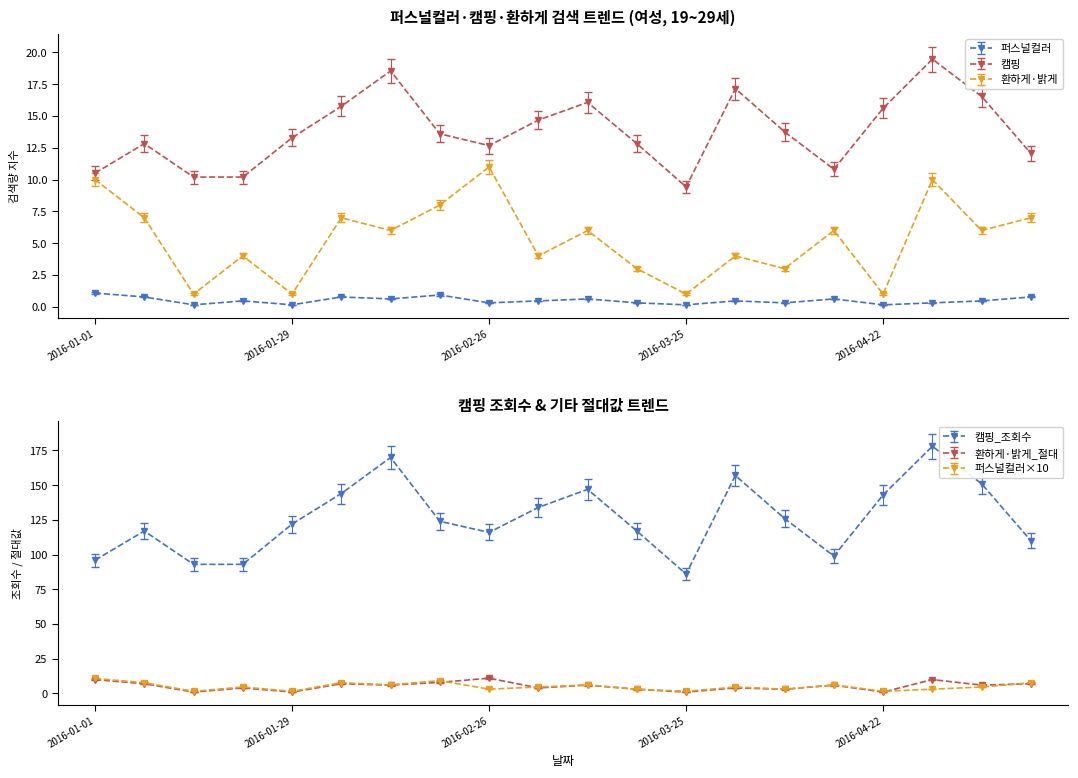

What is the maximum value shown in the chart?

178.0